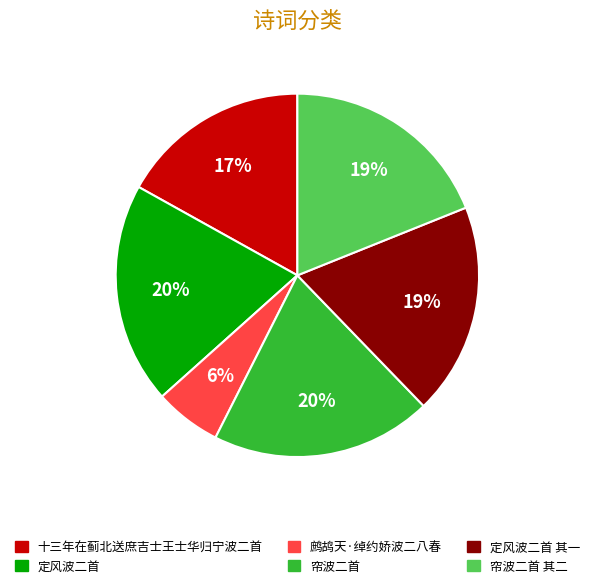

Does any single category account for the majority?

No